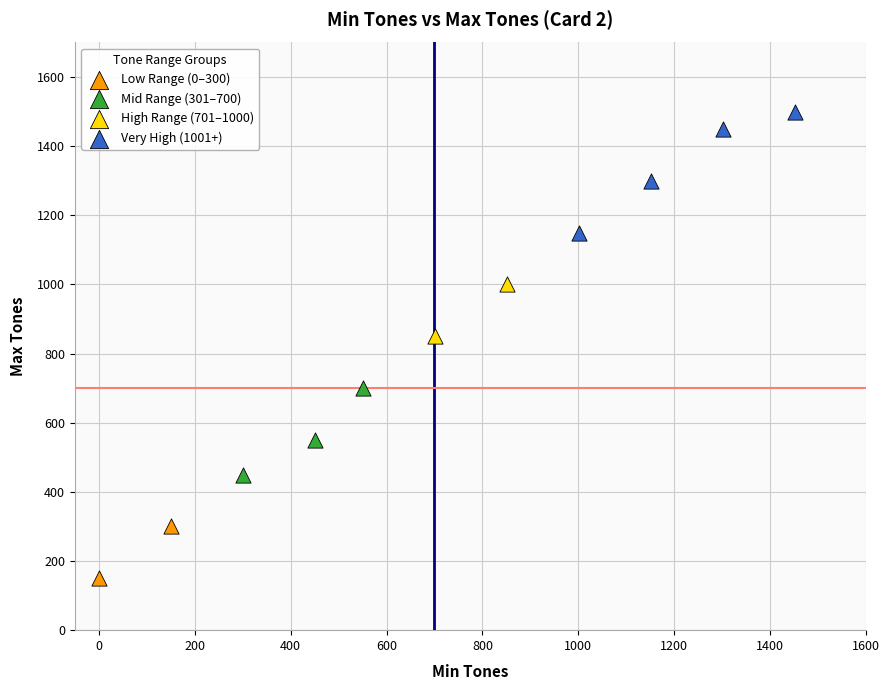

Which series contains the lowest Y value?

Low Range (0–300)